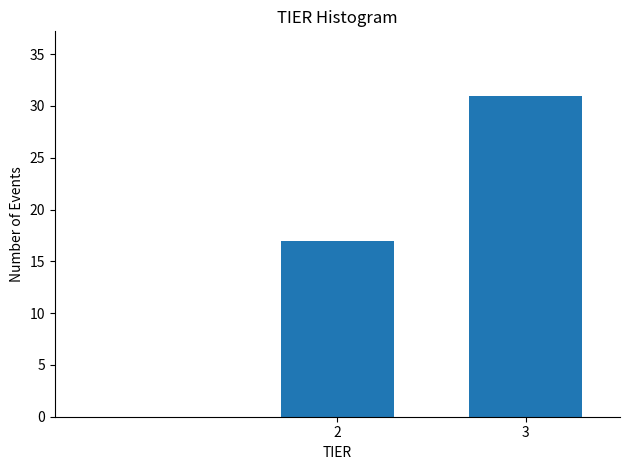

Reading left to right, transcribe all the data shown in this chart.

17	31